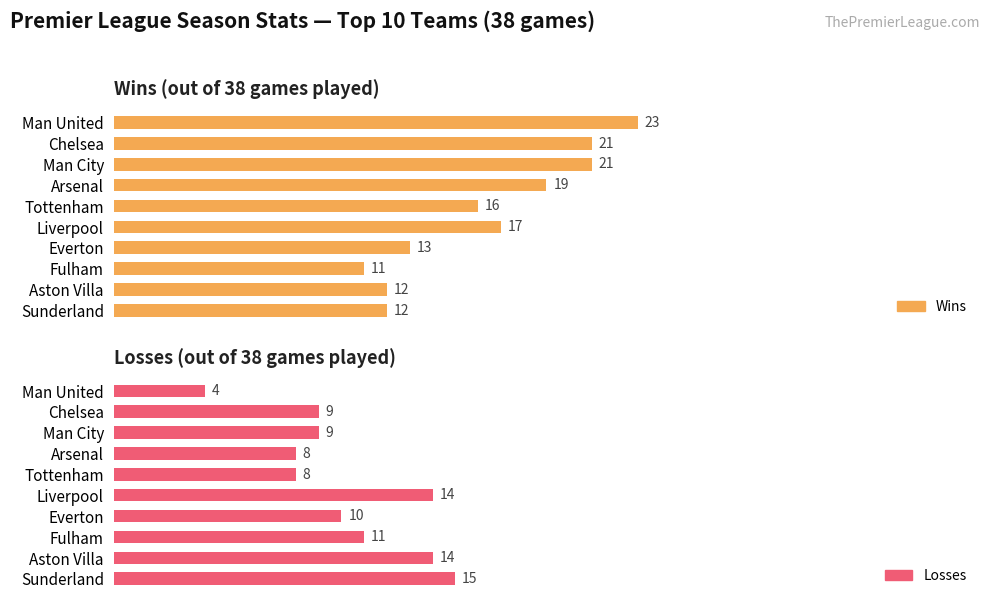

How many data points does each series have?

10